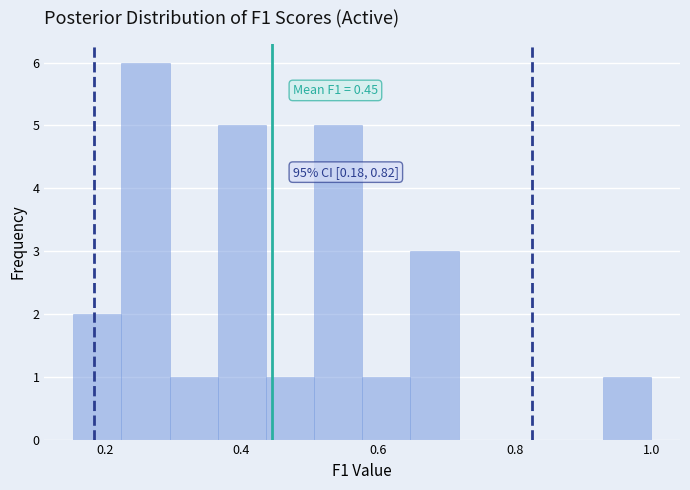

Read against the x-axis, roughly where is the centre of the tallest bar?

0.26